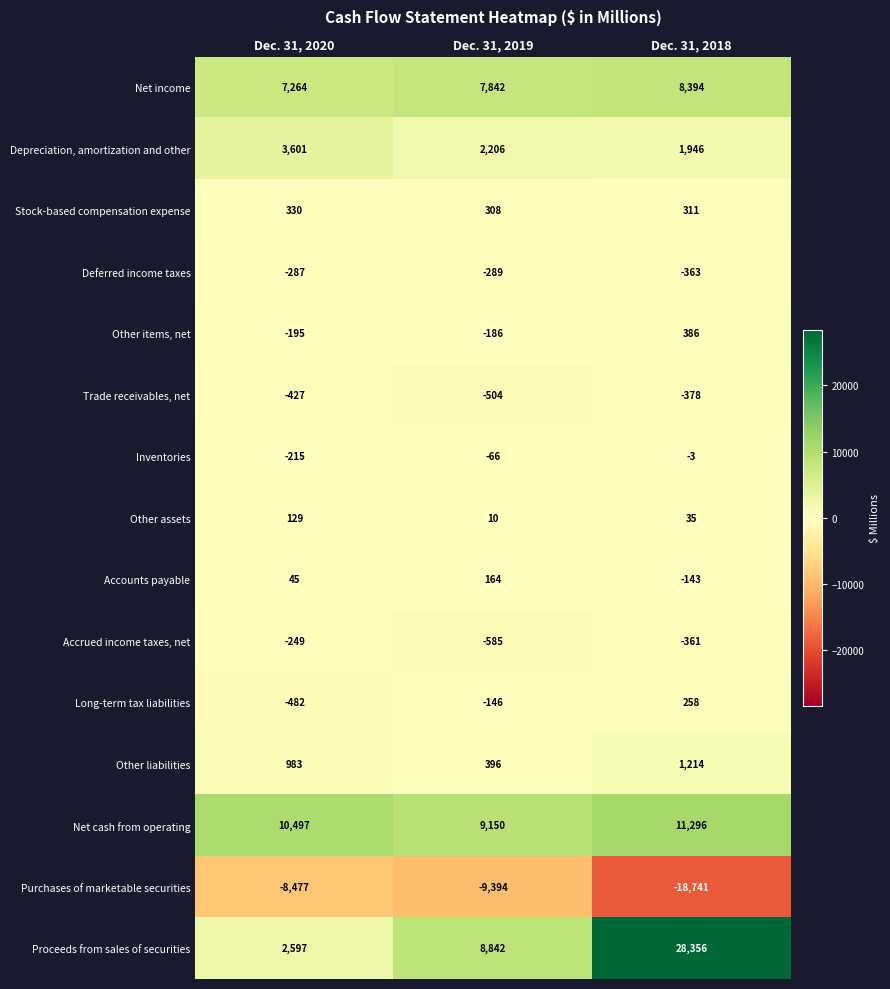

What is the difference between the Long-term tax liabilities values at Dec. 31, 2020 and Dec. 31, 2018?

740